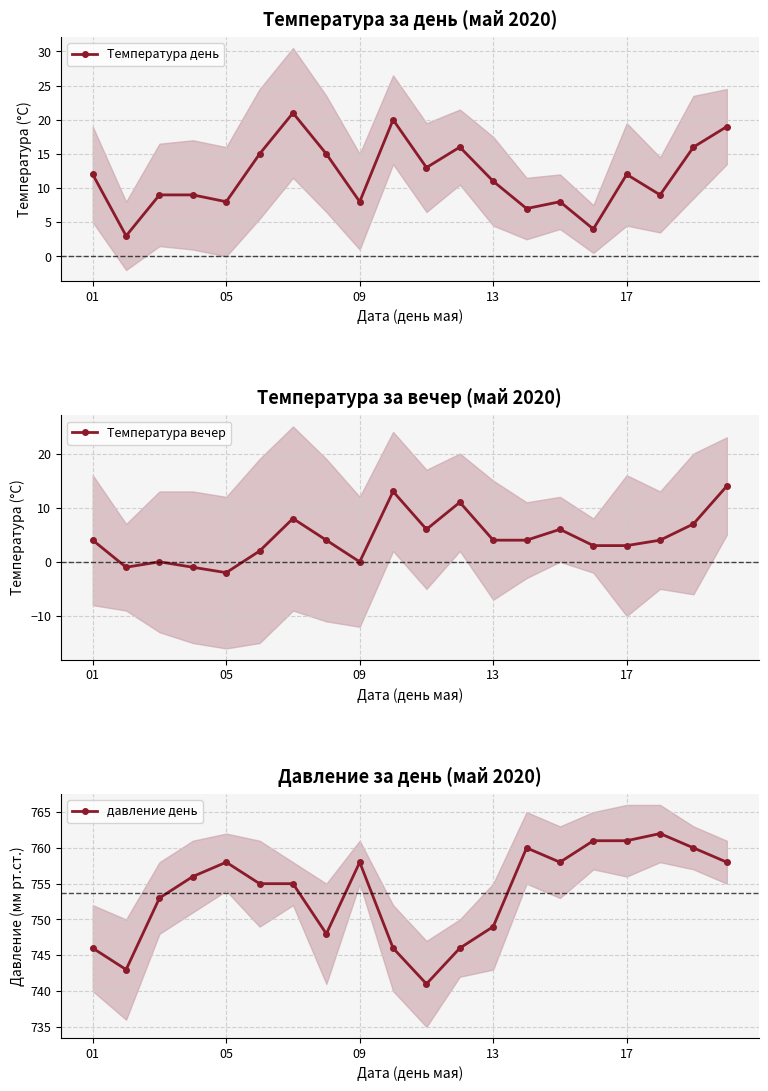

True or false: Температура день has more than 1 interior local peaks.

True